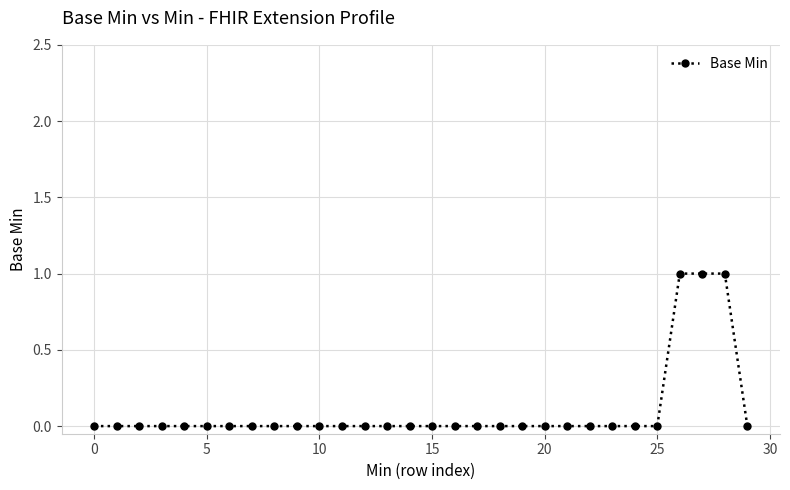

What is the sum of all values?

3